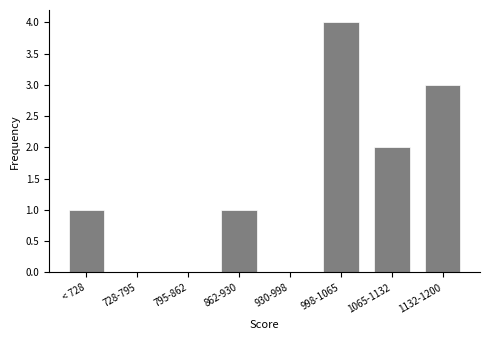

Reading left to right, transcribe all the data shown in this chart.

< 728=1	728-795=0	795-862=0	862-930=1	930-998=0	998-1065=4	1065-1132=2	1132-1200=3